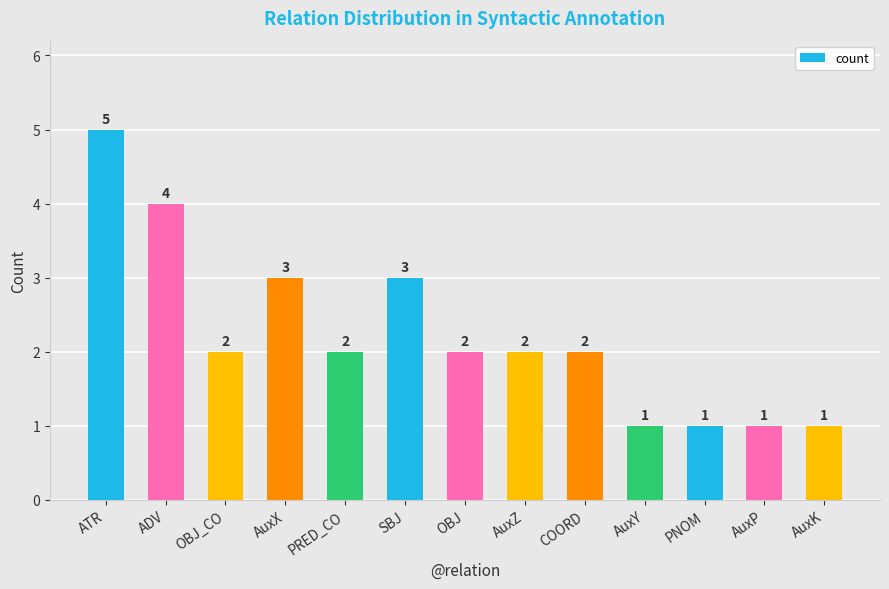

Approximately how many times larger is the value at AuxY compared to AuxK?

1.0